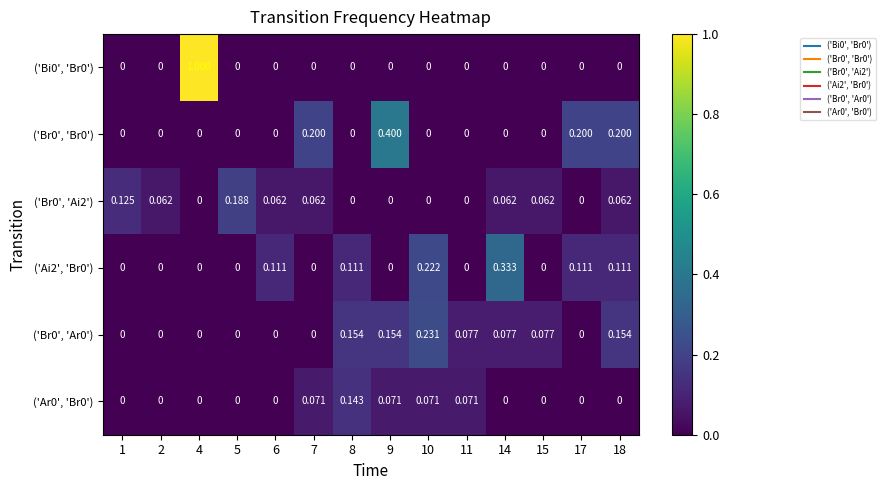

Between 5 and 7, which series saw the biggest shift?

('Br0', 'Br0')